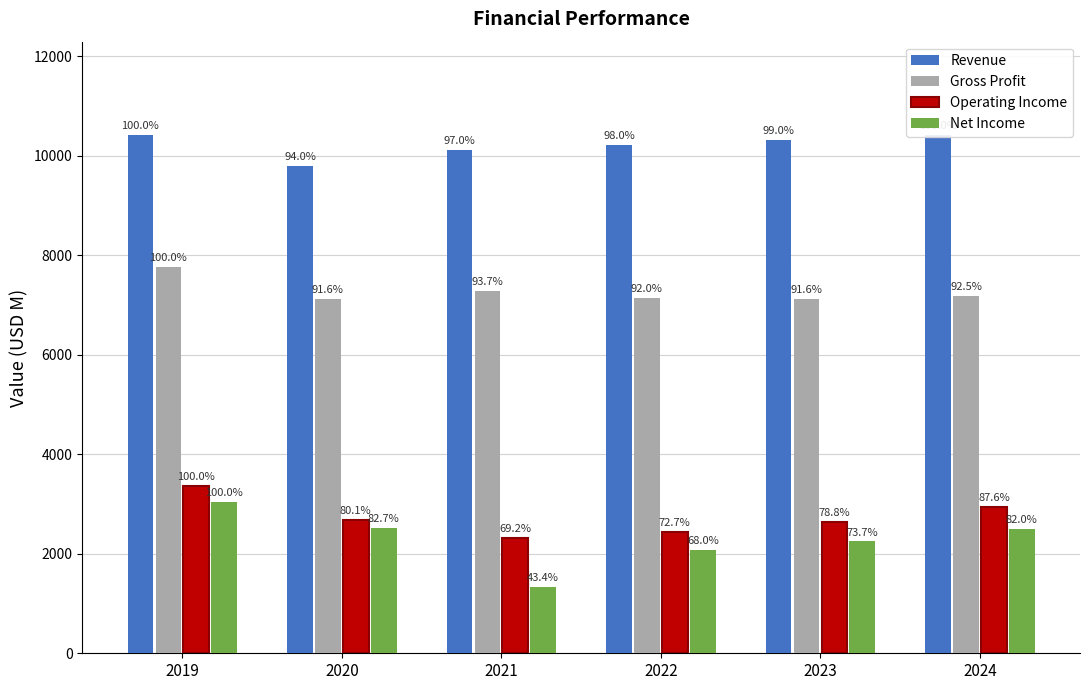

How many bars are there in each group?

4